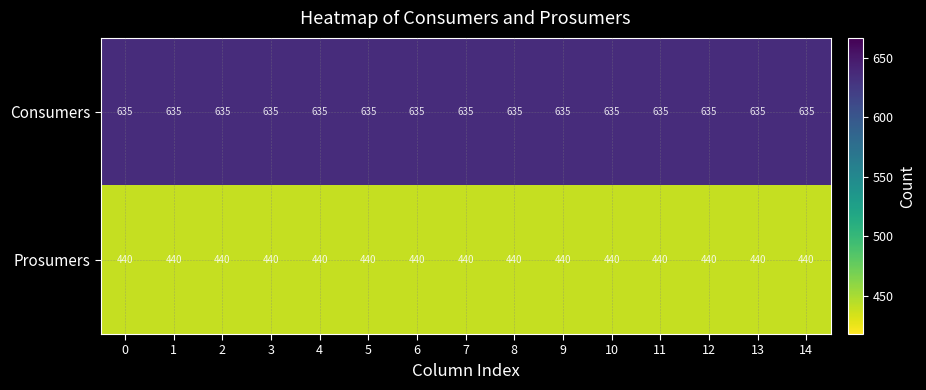

How many data points does each series have?

15